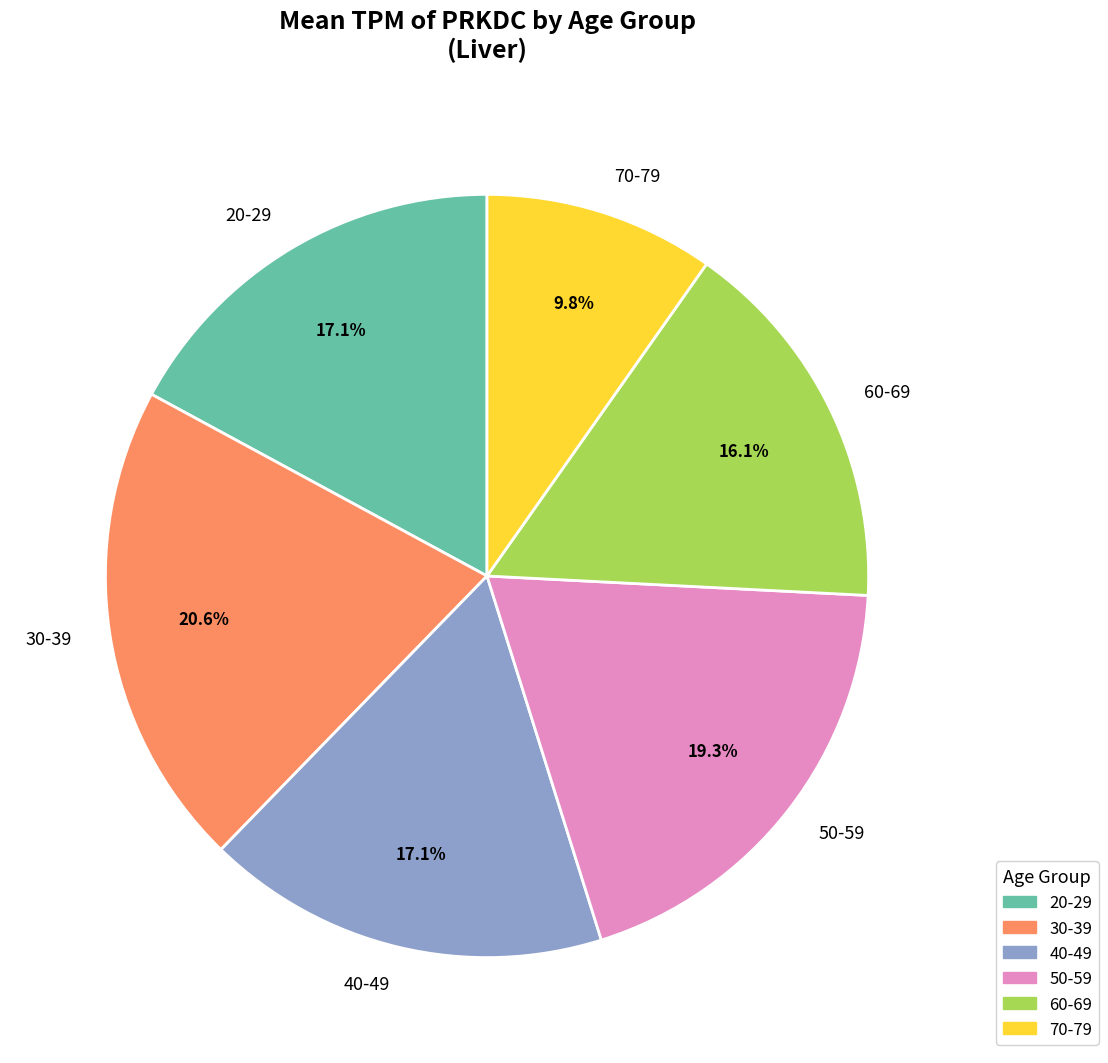

True or false: 20-29 accounts for 29% of the total.

False